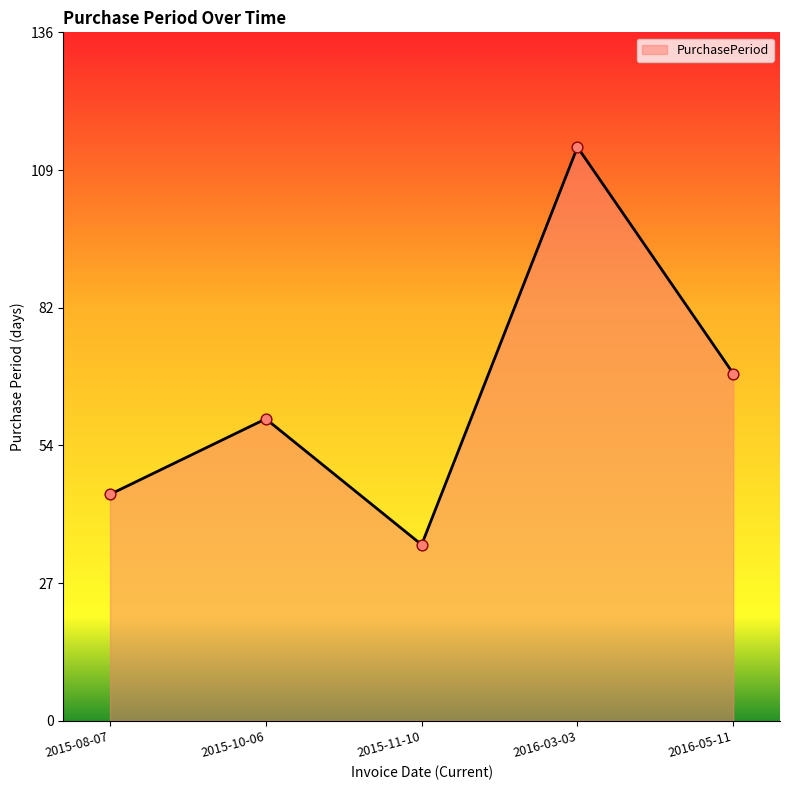

Which has a higher value, 2015-08-07 or 2016-05-11?

2016-05-11